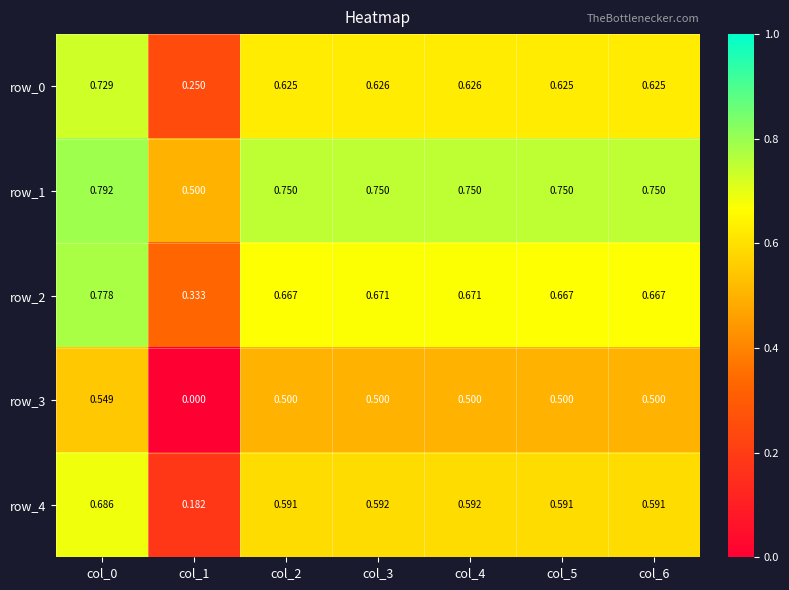

Is the value of row_4 at col_0 greater than the value of row_1 at col_2?

No